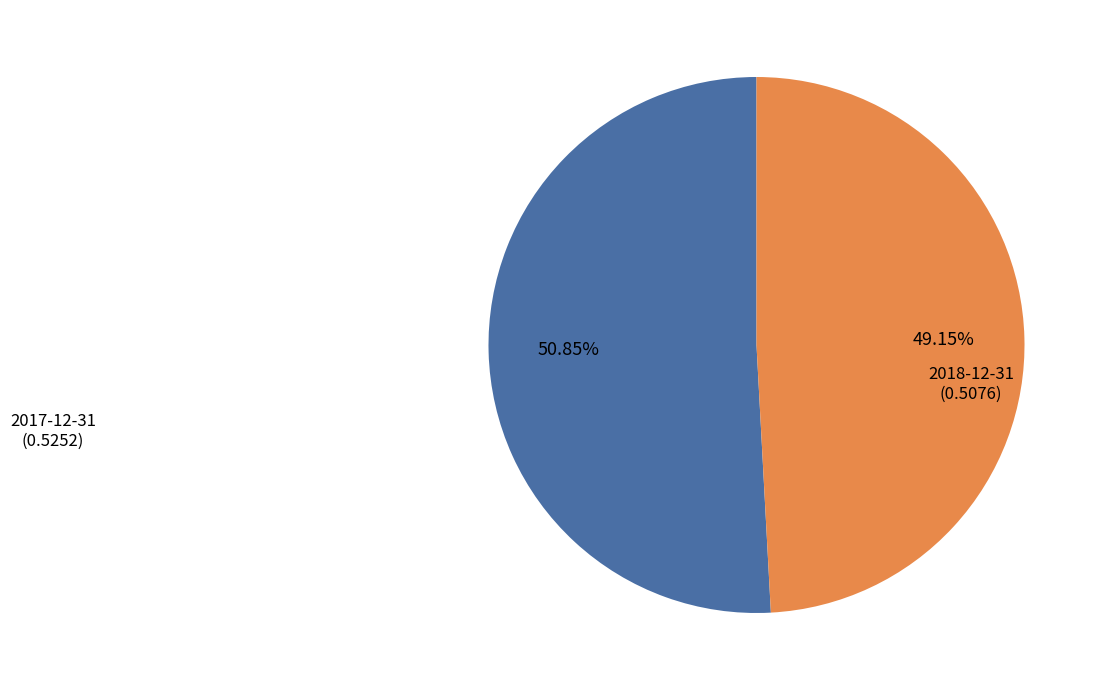

Is there any slice that represents more than half of the pie?

Yes